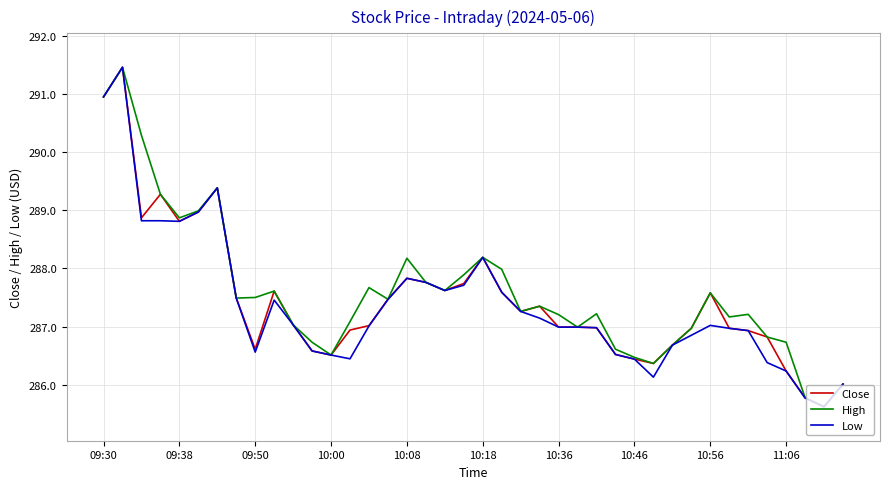

What is the lowest value of the Low series?

285.6